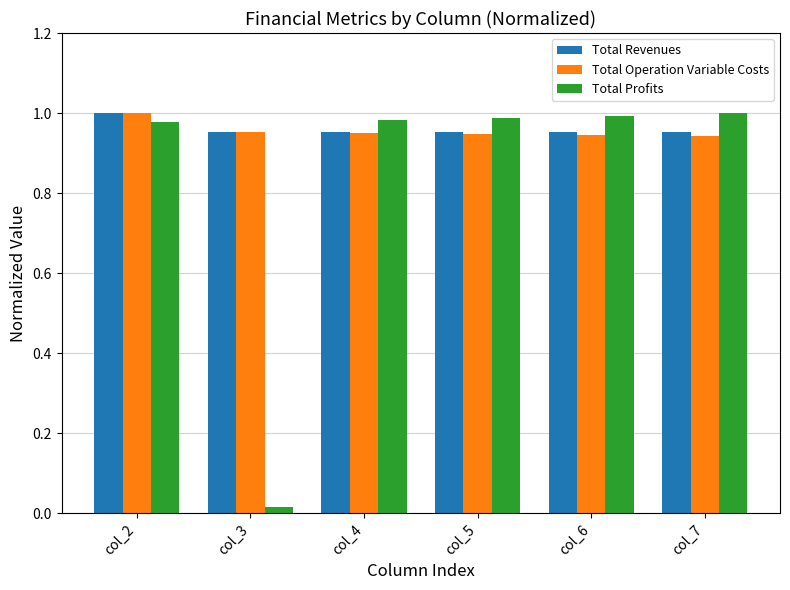

Is the value of Total Revenues at col_7 greater than the value of Total Profits at col_4?

No